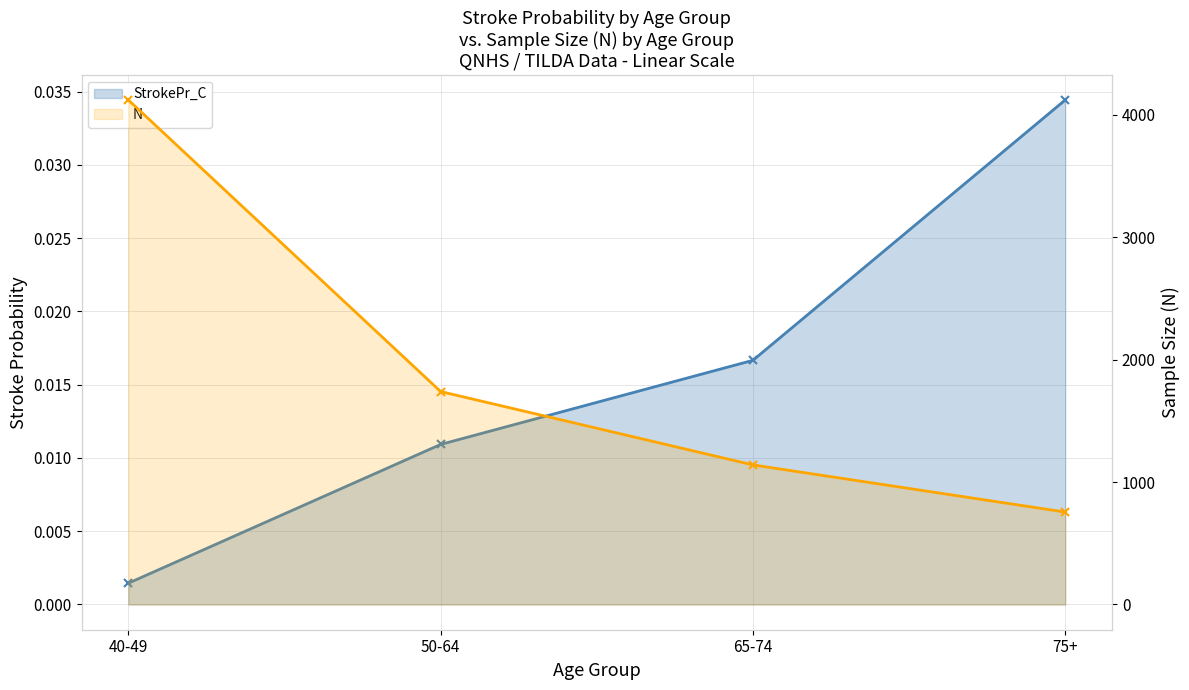

List the series in order of their peak value, lowest first.

StrokePr_C, N